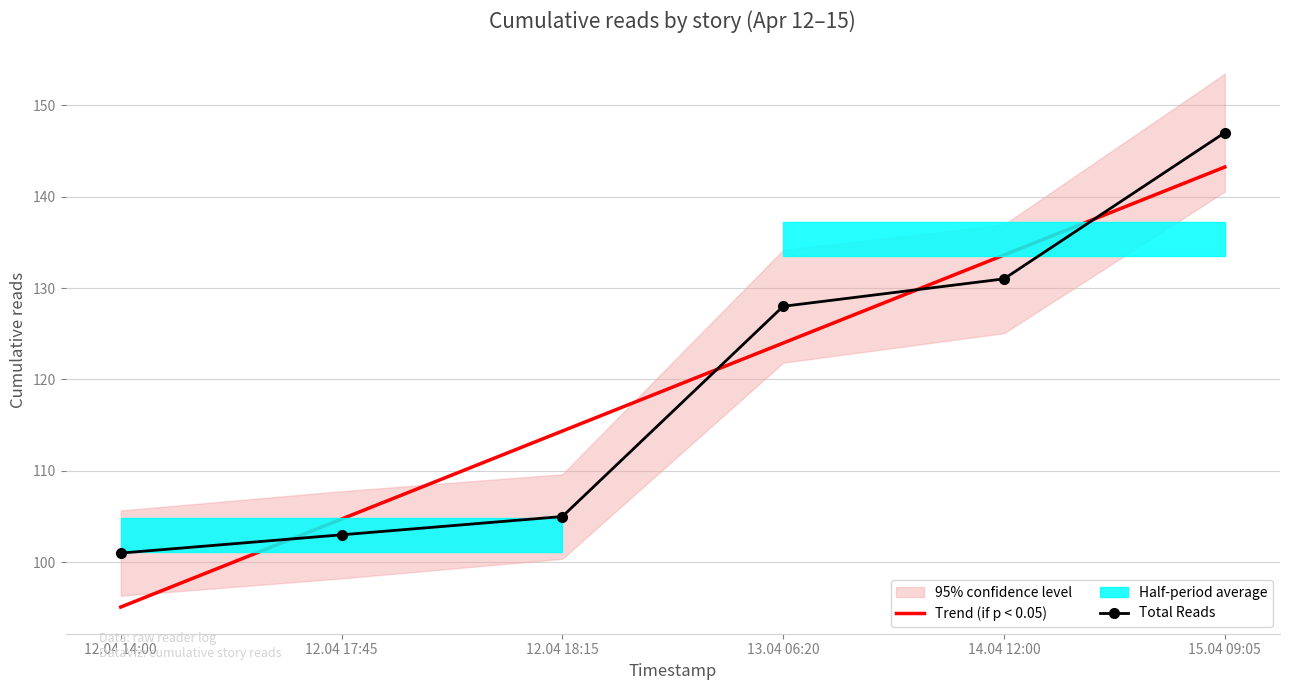

Is it true that Trend (if p < 0.05) equals 67.6 at 13.04 06:20?

False